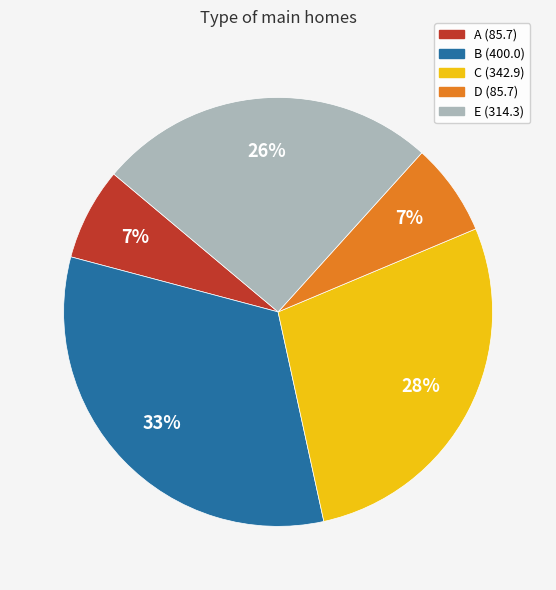

To the nearest percent, what is the difference between the C and B slice percentages?

5%